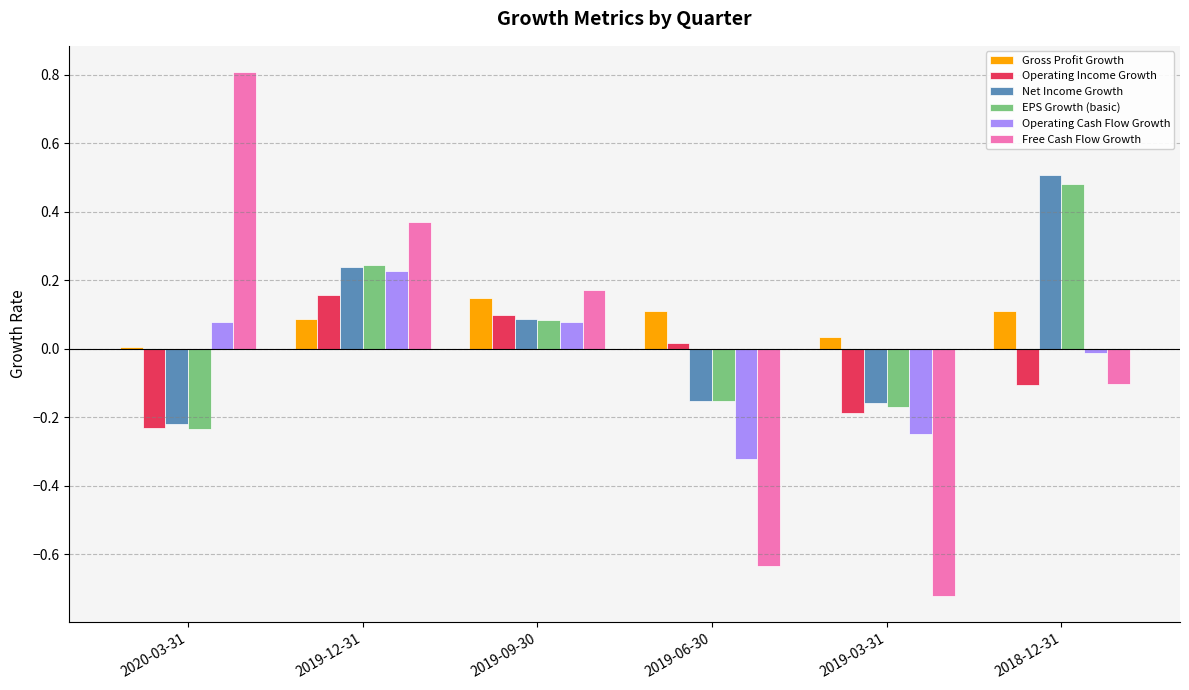

Is the value of Operating Cash Flow Growth at 2019-09-30 greater than the value of EPS Growth (basic) at 2020-03-31?

Yes